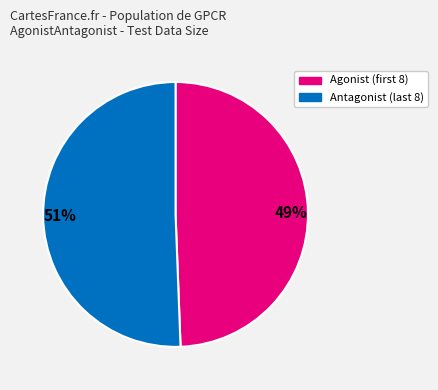

How many slices are in this pie chart?

2